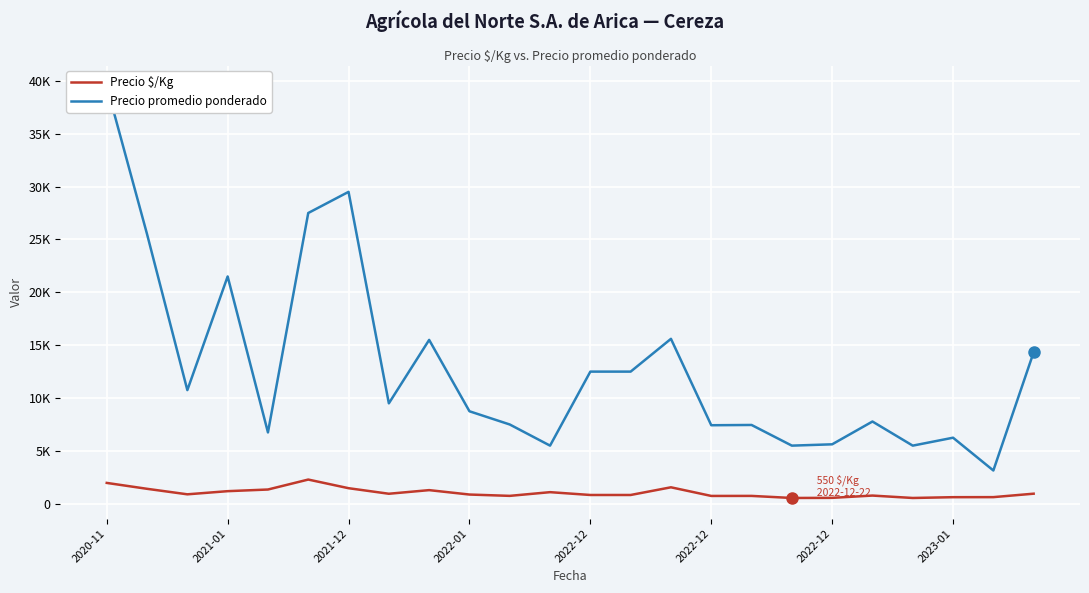

Between 19 and 9, which is larger?

9